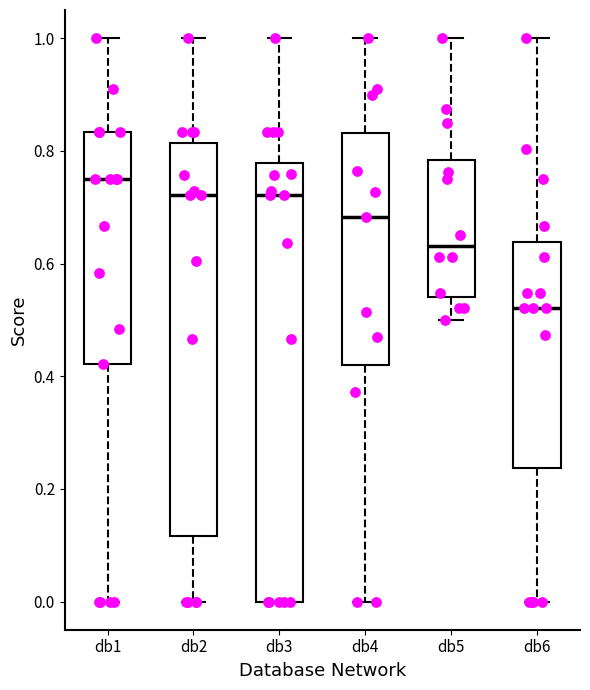

Reading left to right, read every box against the y-axis: the position of its median line, the range the box covers, and the ends of its whiskers. The values are not printed on the chart, so give them approximately, as read against the axis.

db1: median 0.76, box 0.42 to 0.84, whiskers 0.00 to 1.00
db2: median 0.72, box 0.12 to 0.82, whiskers 0.00 to 1.00
db3: median 0.72, box 0.00 to 0.78, whiskers 0.00 to 1.00
db4: median 0.68, box 0.42 to 0.84, whiskers 0.00 to 1.00
db5: median 0.64, box 0.54 to 0.78, whiskers 0.50 to 1.00
db6: median 0.52, box 0.24 to 0.64, whiskers 0.00 to 1.00